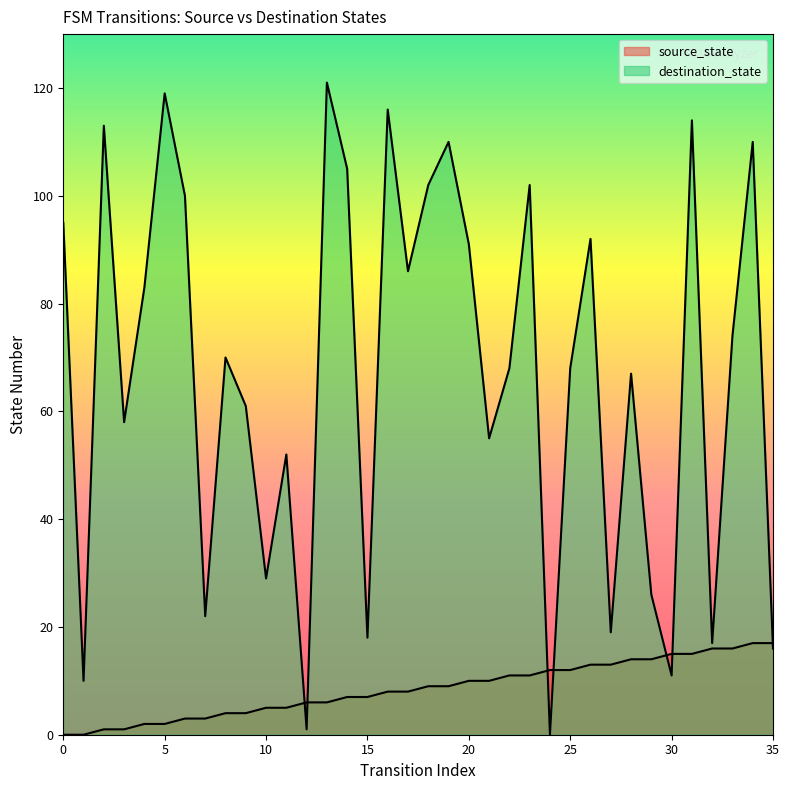

Is the value of destination_state at 10 greater than the value of source_state at 9?

Yes